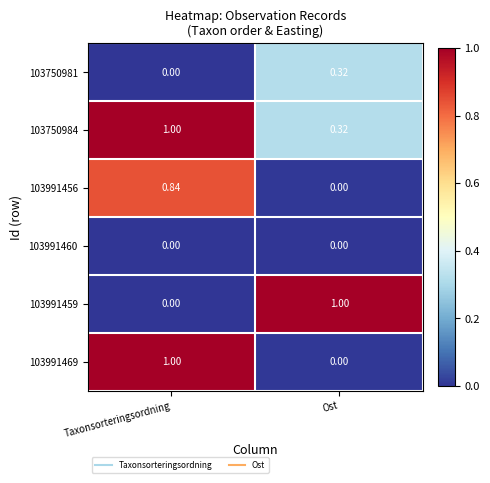

Which category has the highest value in the 103750981 series?

Ost